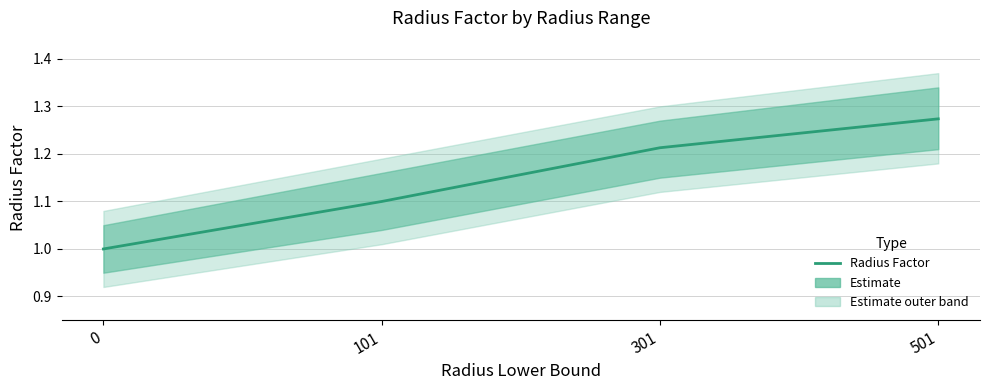

Reading right to left, transcribe all the data shown in this chart.

1.3	1.2	1.1	1.0